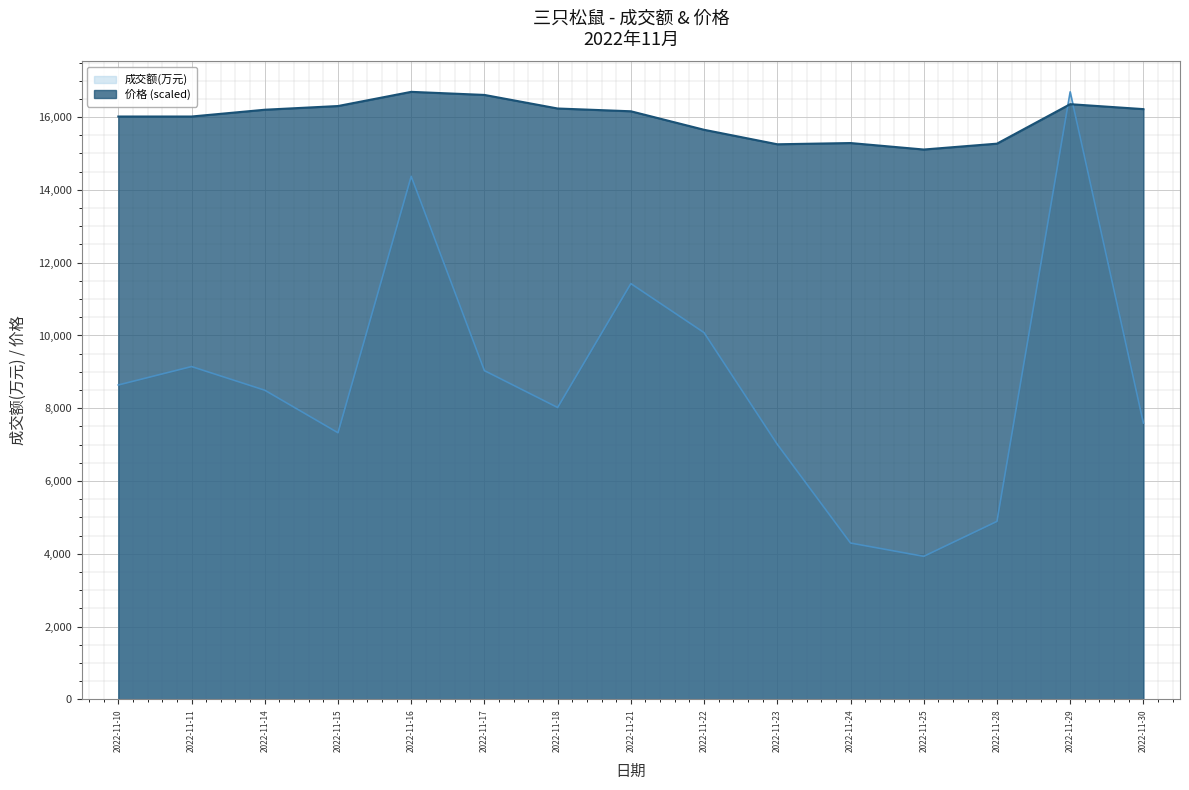

How many interior local valleys does the 价格 series have?

2